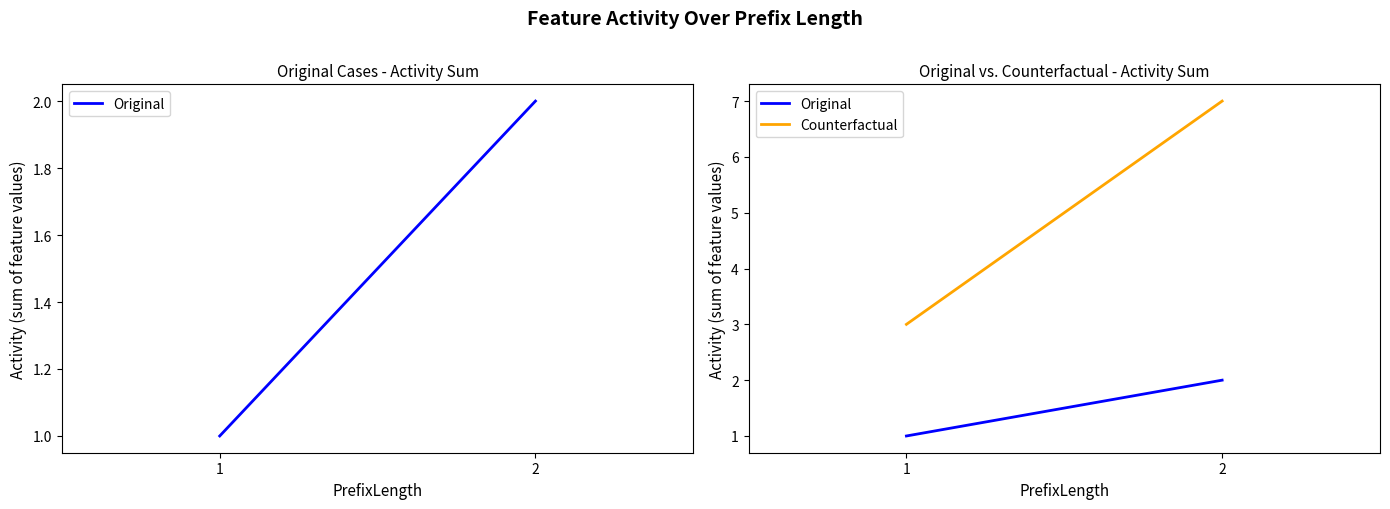

What is the value of the Counterfactual point at the 1st from the left?

3